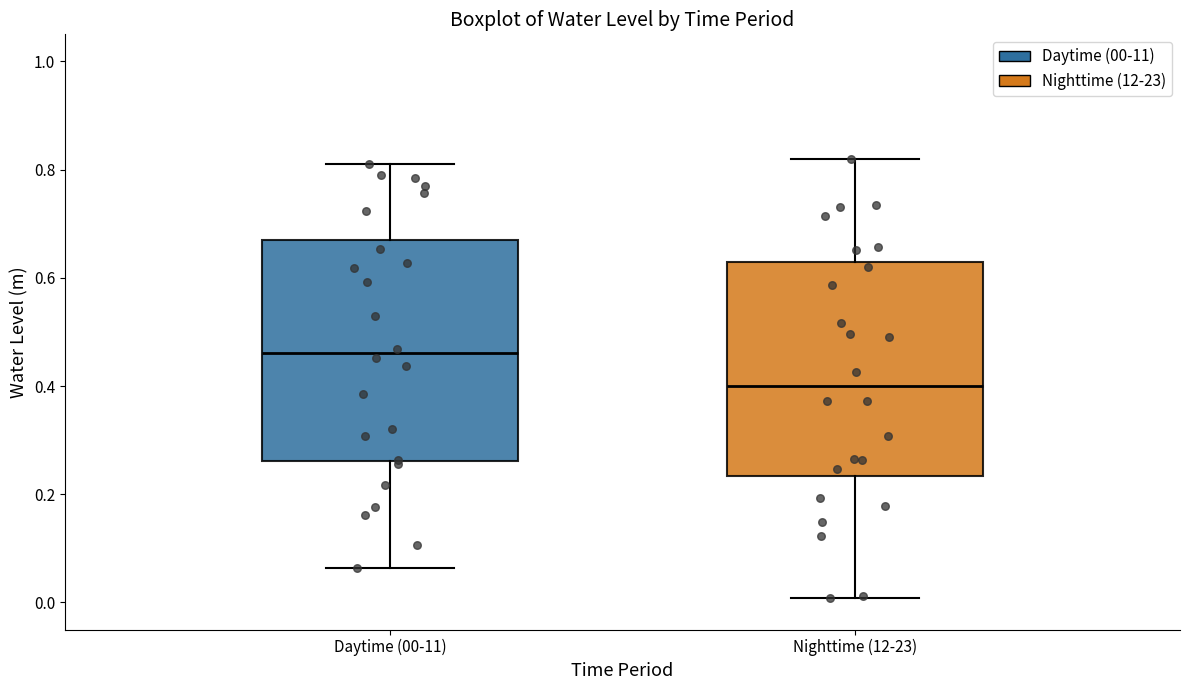

Reading left to right, read every box against the y-axis: the position of its median line, the range the box covers, and the ends of its whiskers. The values are not printed on the chart, so give them approximately, as read against the axis.

Daytime (00-11): median 0.46, box 0.26 to 0.68, whiskers 0.06 to 0.82
Nighttime (12-23): median 0.40, box 0.24 to 0.62, whiskers 0.00 to 0.82